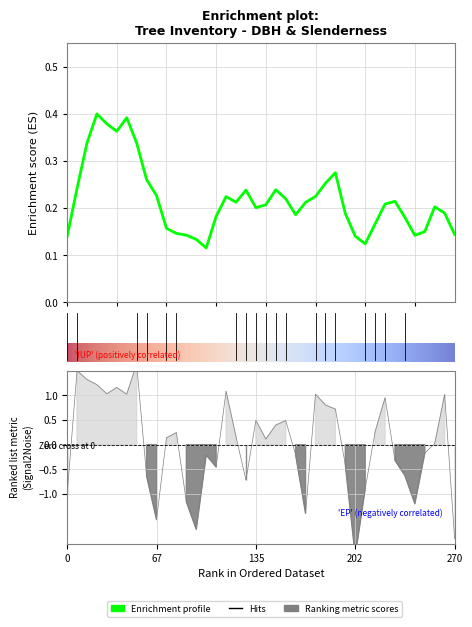

How many lines are shown in the chart?

1